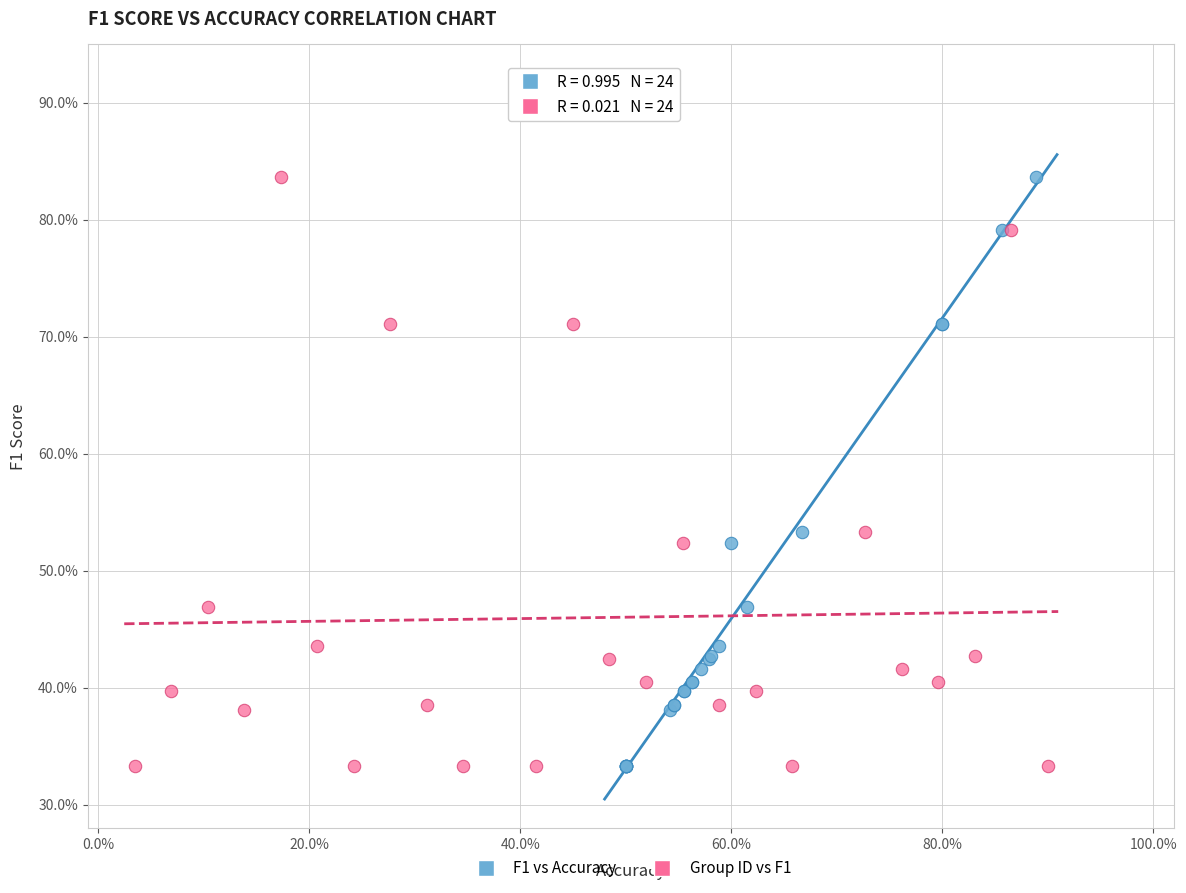

What are all the series names shown in the legend?

F1 vs Accuracy, Group ID vs F1